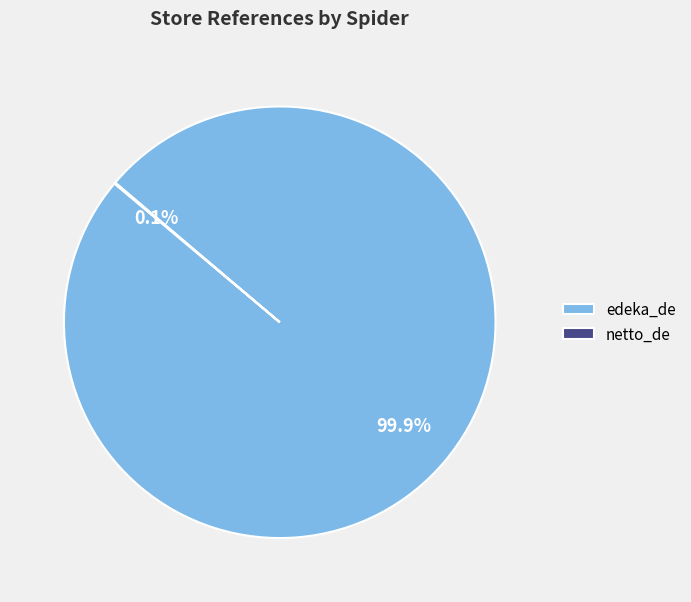

Is there a majority slice in this chart?

Yes